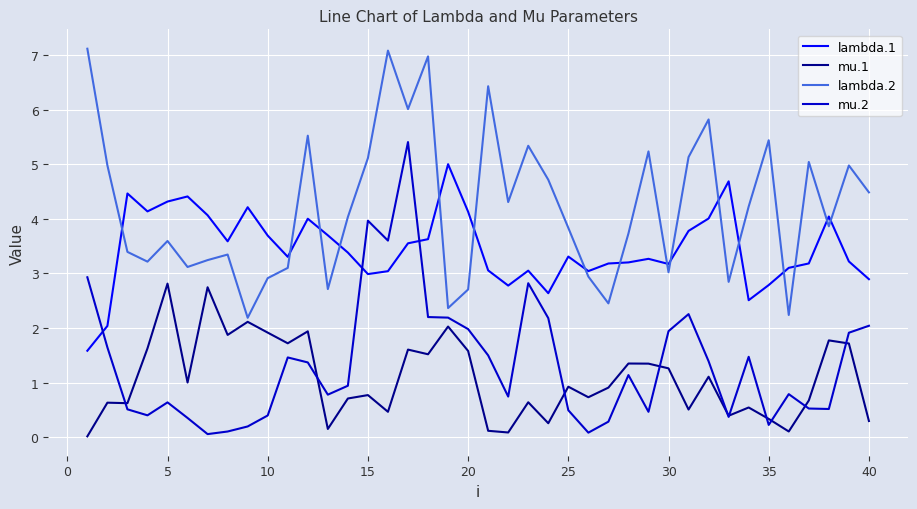

Does the chart have visible grid lines?

Yes